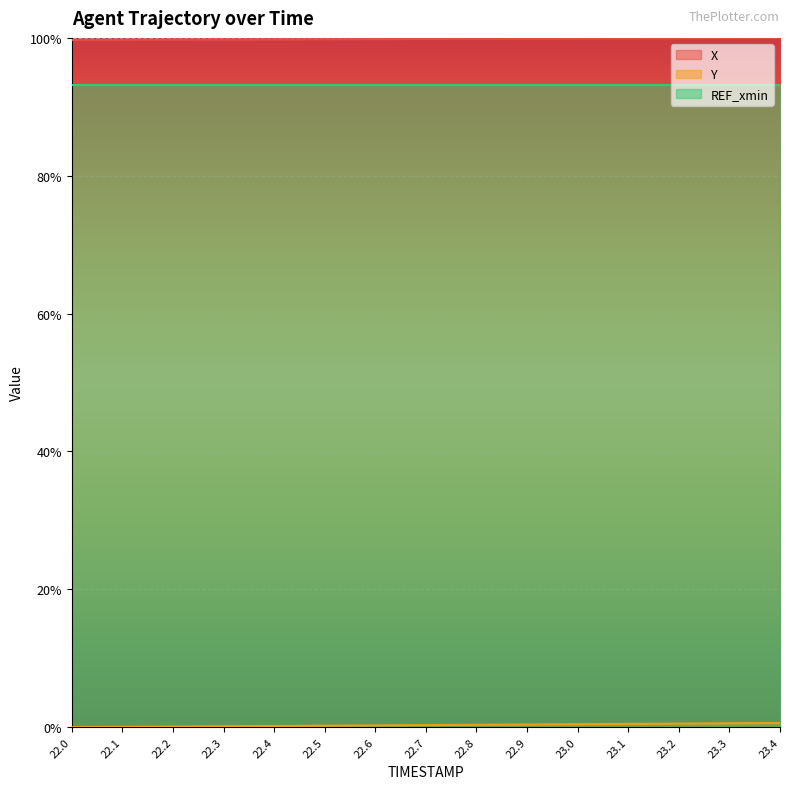

List the labels in order of Y value, largest first.

23.4, 23.3, 23.2, 23.1, 23.0, 22.9, 22.8, 22.7, 22.6, 22.5, 22.4, 22.3, 22.2, 22.1, 22.0